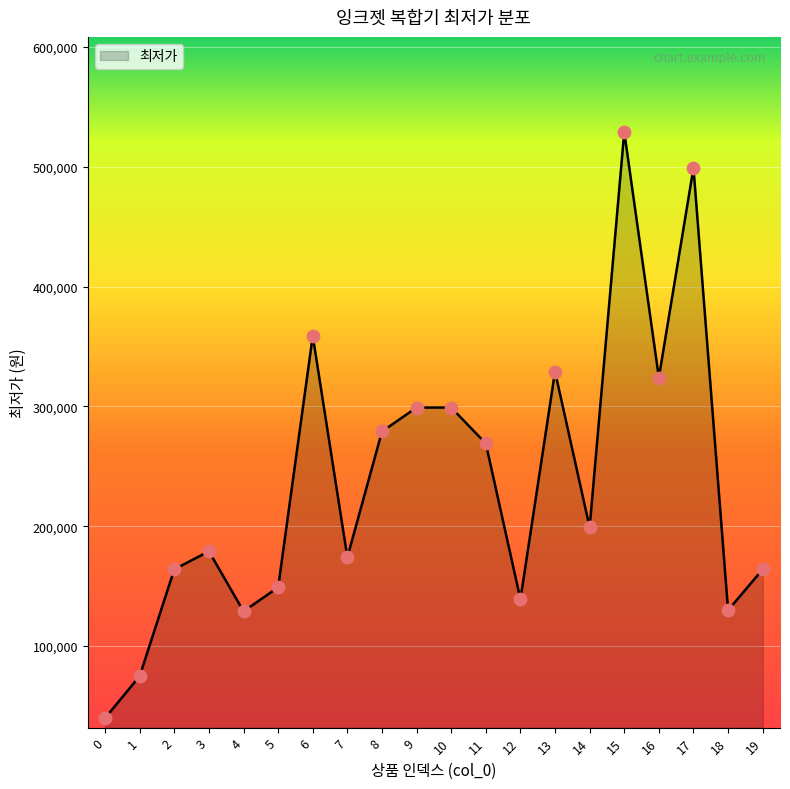

Approximately how many times larger is the value at 17 compared to 15?

0.9